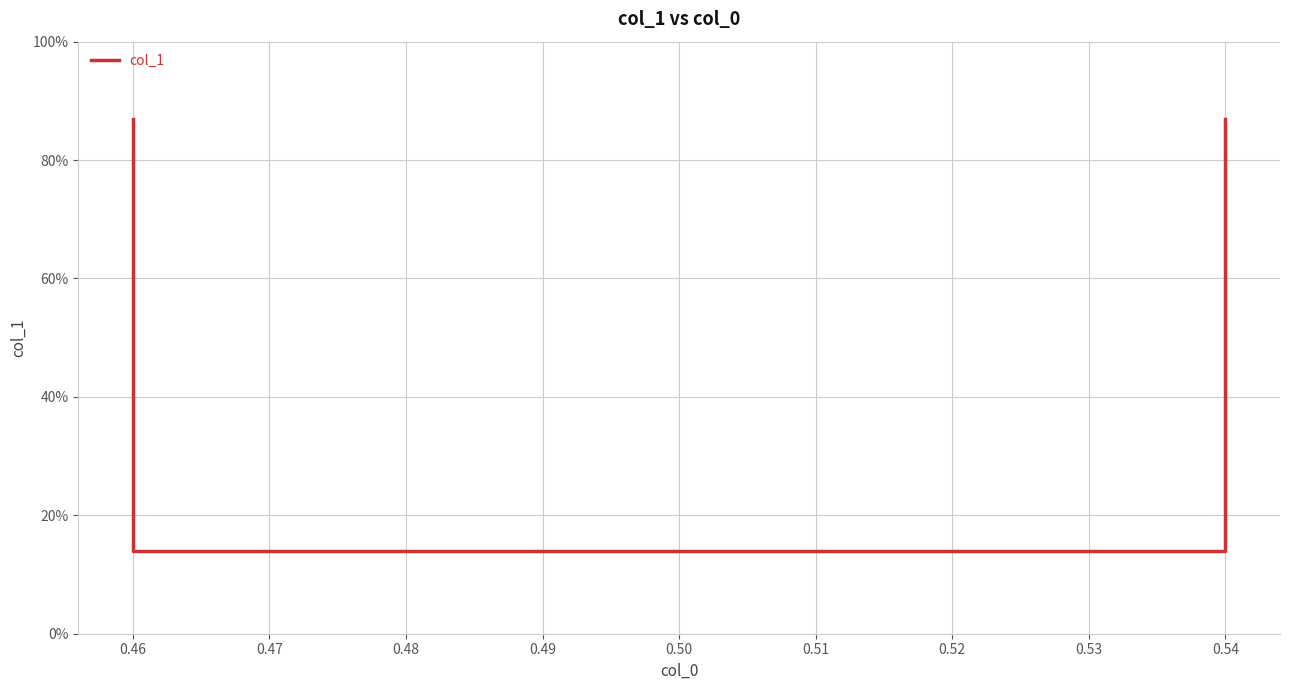

What is the change in value from 0.46 to 0.54?

-0.7